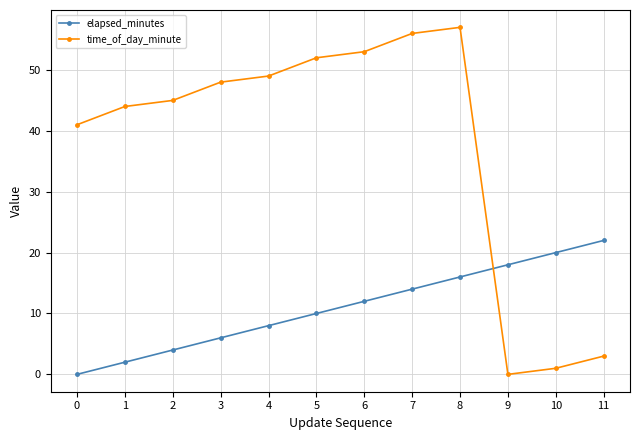

Does the chart have visible grid lines?

Yes